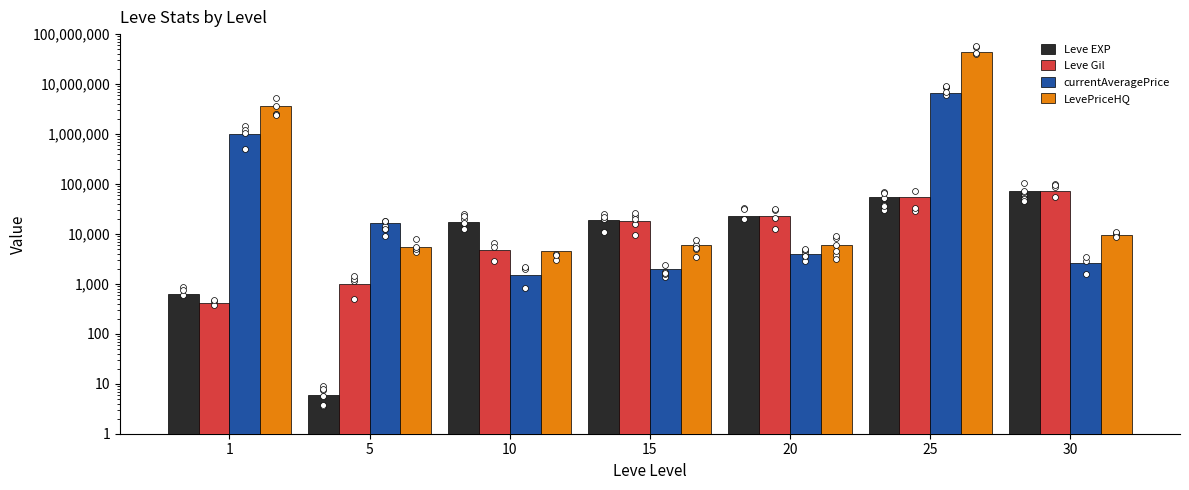

Which series reaches the maximum Y coordinate?

LevePriceHQ